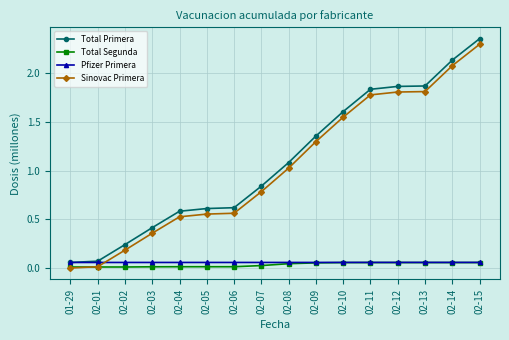

Between 02-01 and 02-04, which series saw the biggest shift?

Total Primera